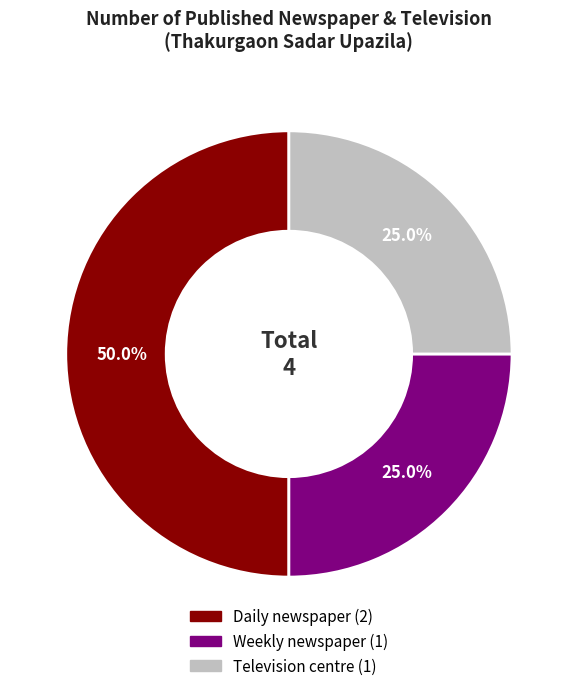

Which has a higher value, Television centre or Daily newspaper?

Daily newspaper